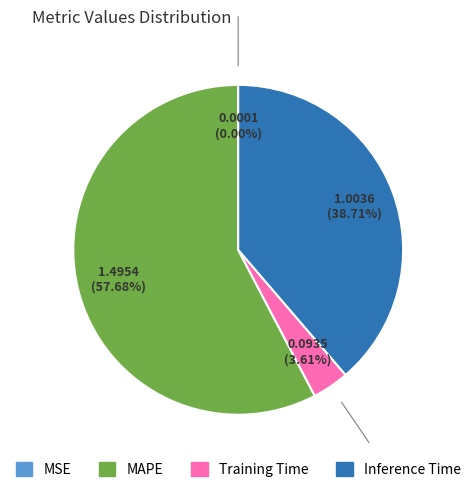

Does any single category account for the majority?

Yes